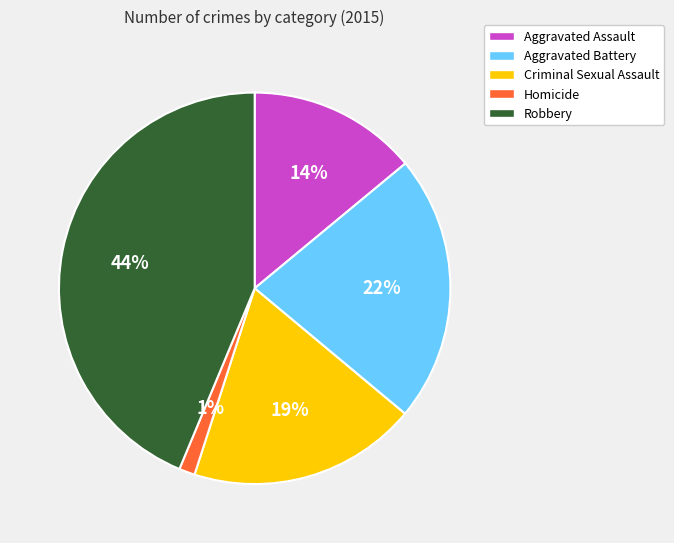

To the nearest percent, what is the difference between the Robbery and Criminal Sexual Assault slice percentages?

25%